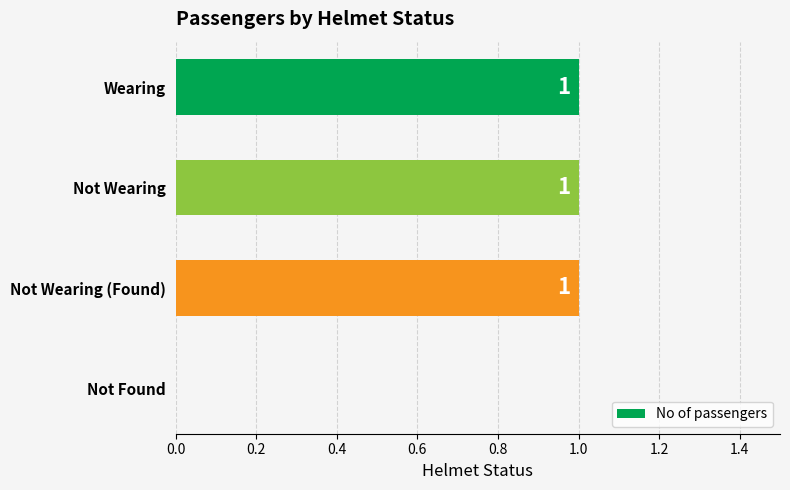

Reading bottom to top, transcribe all the data shown in this chart.

Not Found=0	Not Wearing (Found)=1	Not Wearing=1	Wearing=1